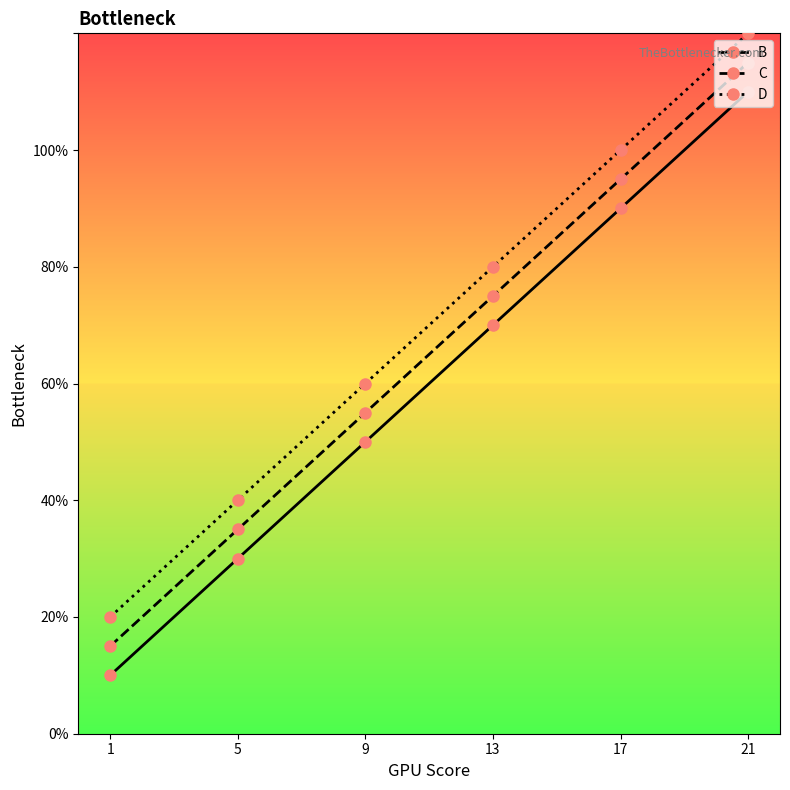

Is this an area chart (filled region under the line)?

No